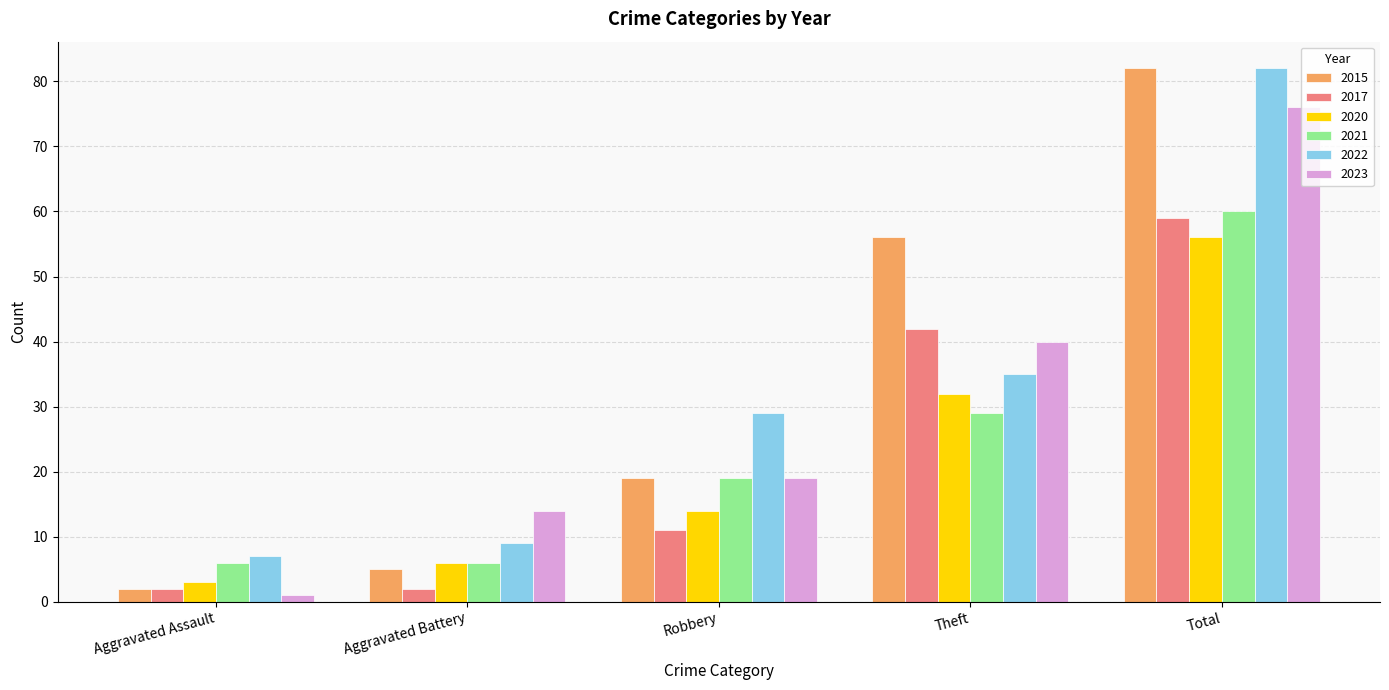

What is the highest value of the 2020 series?

56